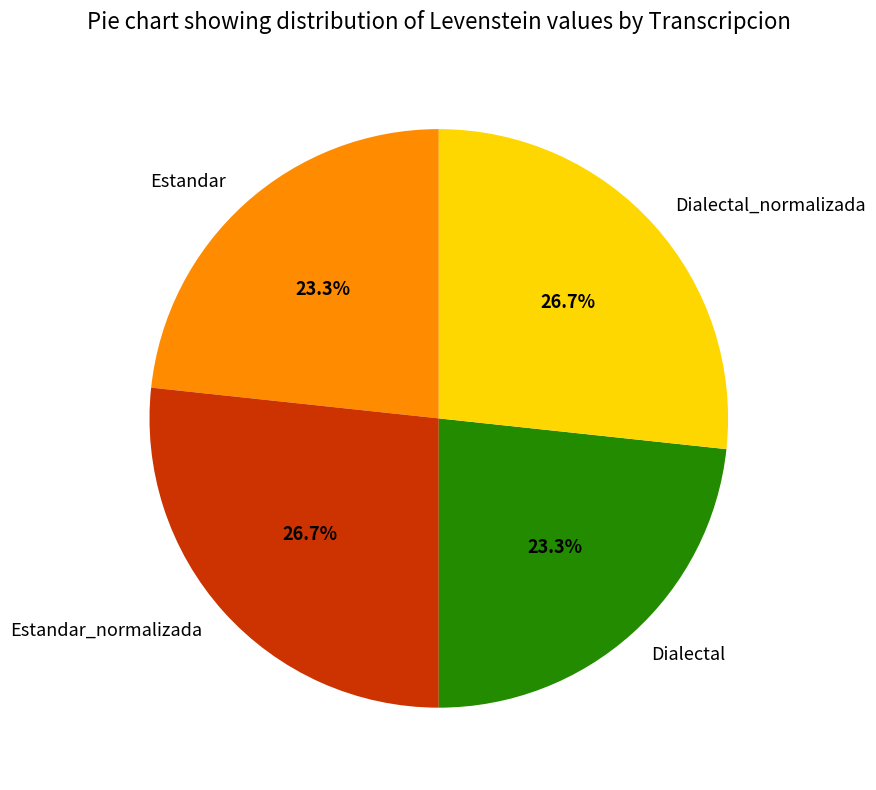

True or false: Dialectal accounts for 23% of the total.

True